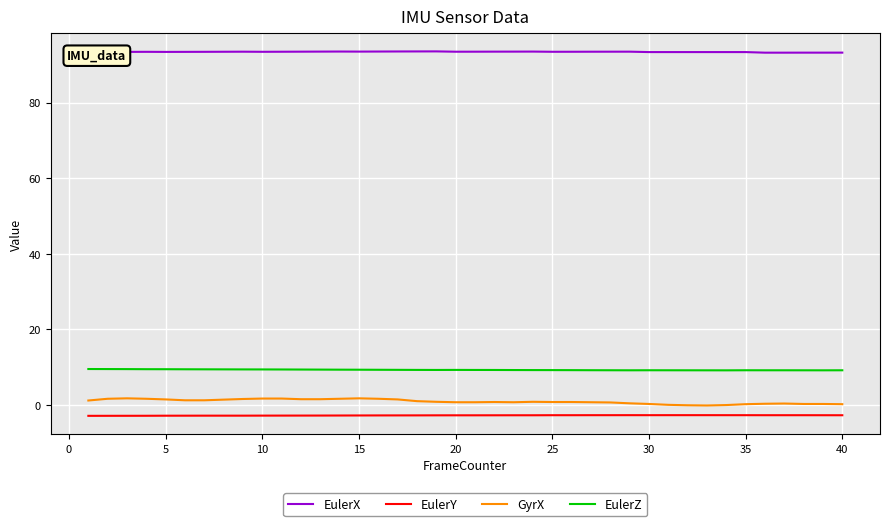

True or false: EulerZ and EulerX cross at least once.

False